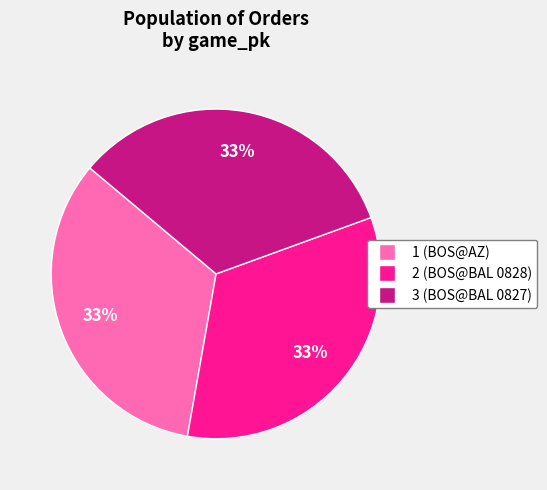

Approximately how many times larger is the value at 3 compared to 2?

1.0